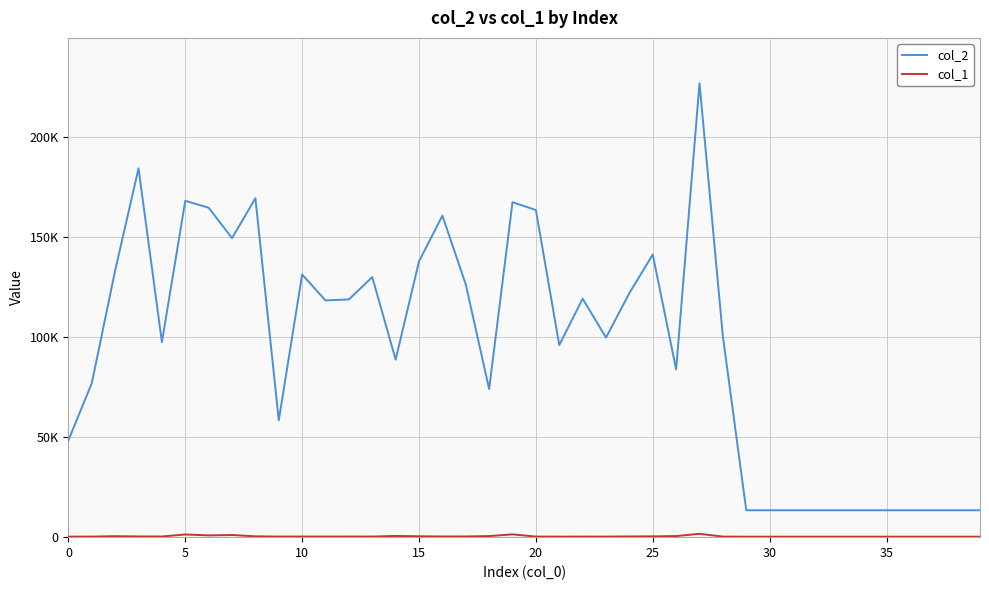

Does the chart display data point markers on the line(s)?

No